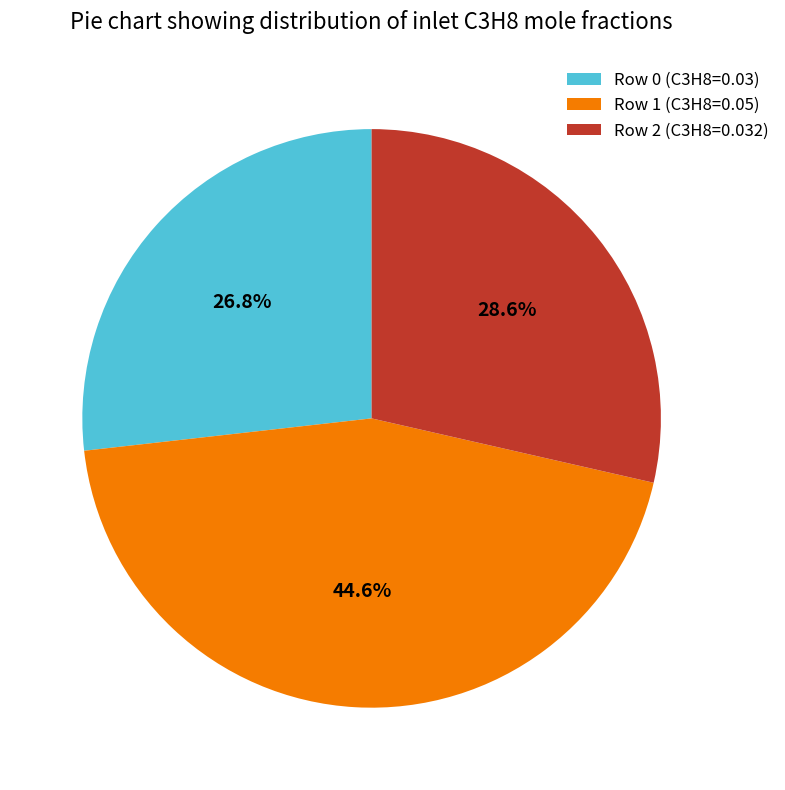

To the nearest percent, what is the average slice percentage?

33%